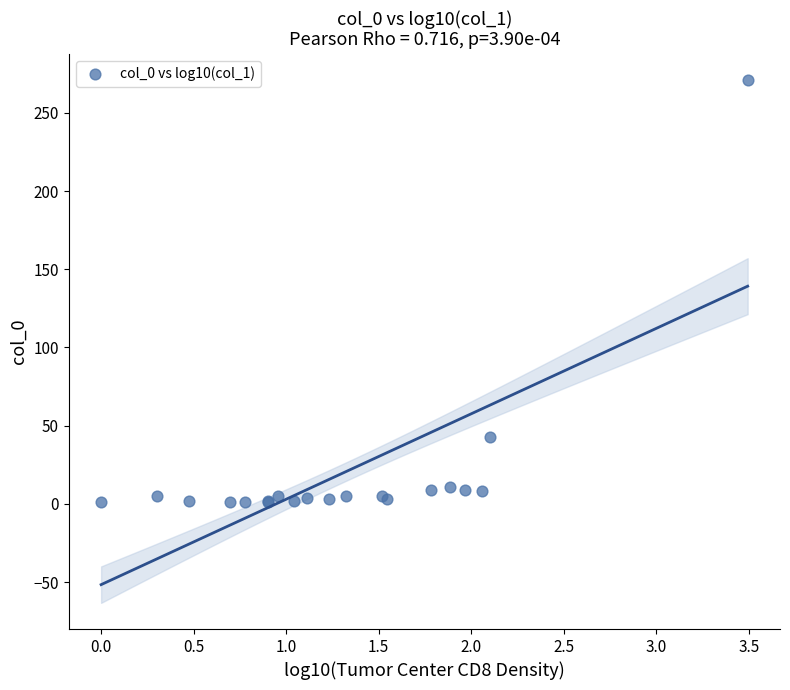

What Y value in the scatter plot is closest to 136?

43